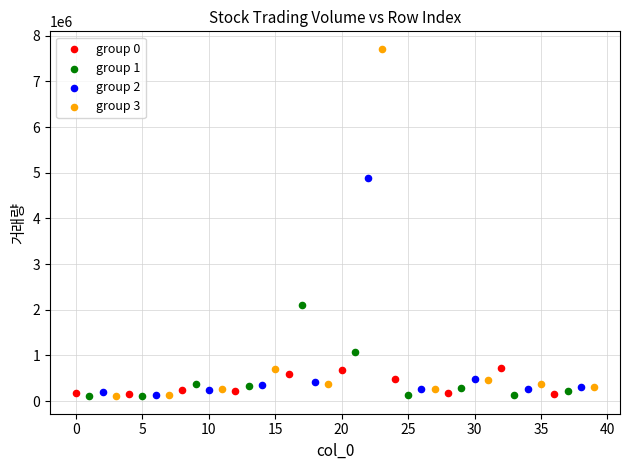

Which series has the widest spread of Y values?

group 3